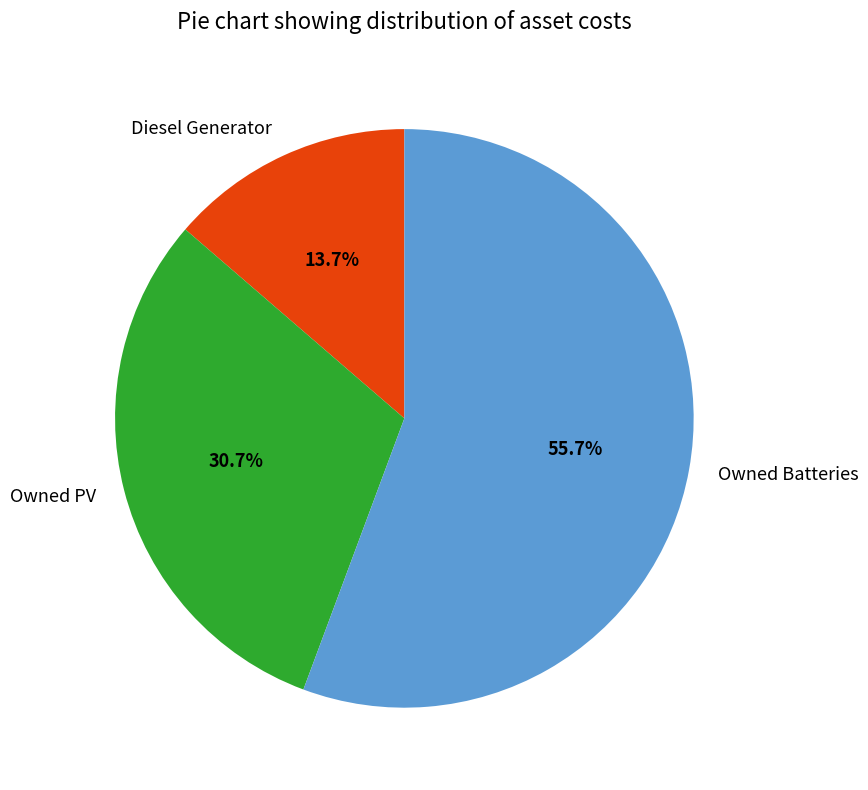

How many segments does this pie chart have?

3